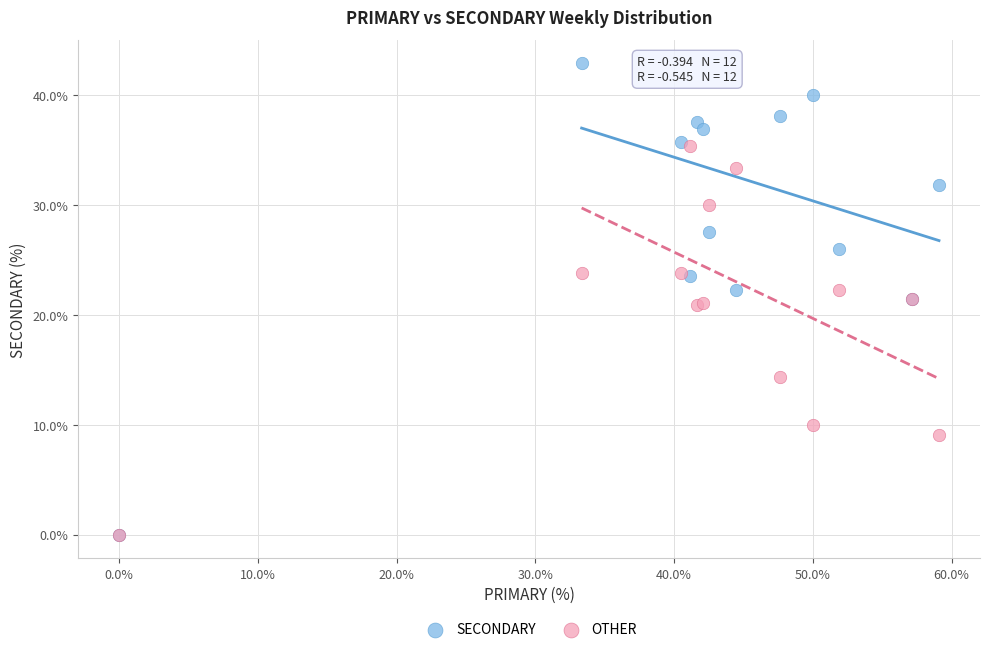

Which series has the widest spread of Y values?

SECONDARY